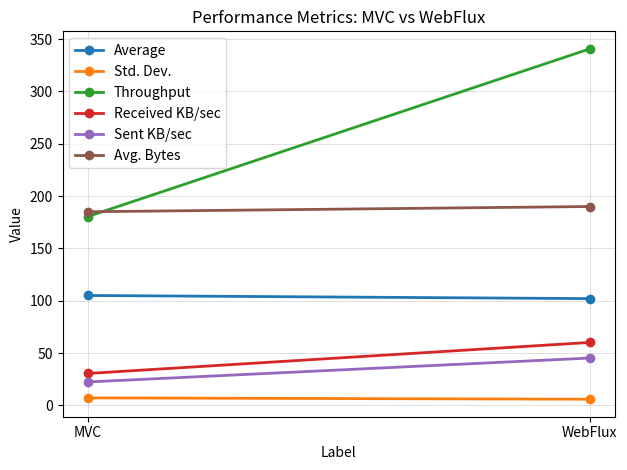

What are all the series names shown in the legend?

Average, Std. Dev., Throughput, Received KB/sec, Sent KB/sec, Avg. Bytes